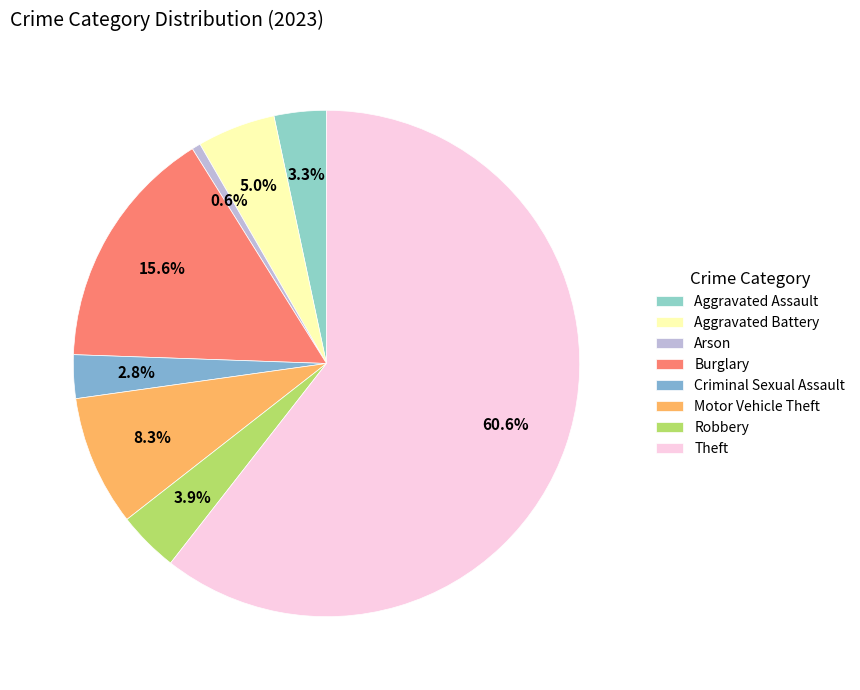

To the nearest percent, what percentage of the pie is Aggravated Battery?

5%